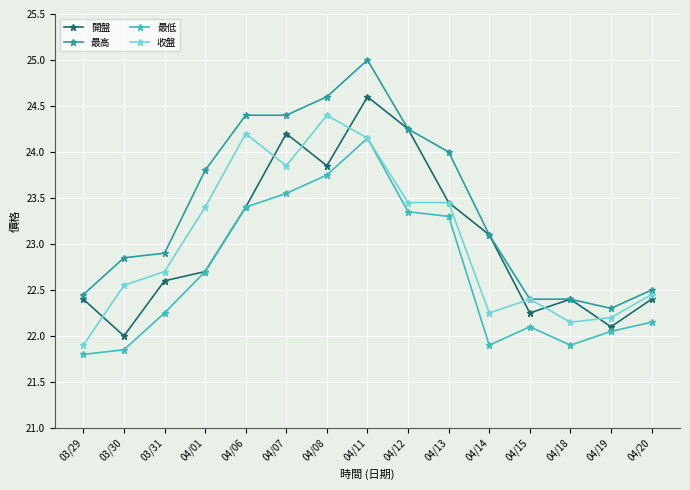

Which series has the largest total across all categories?

最高